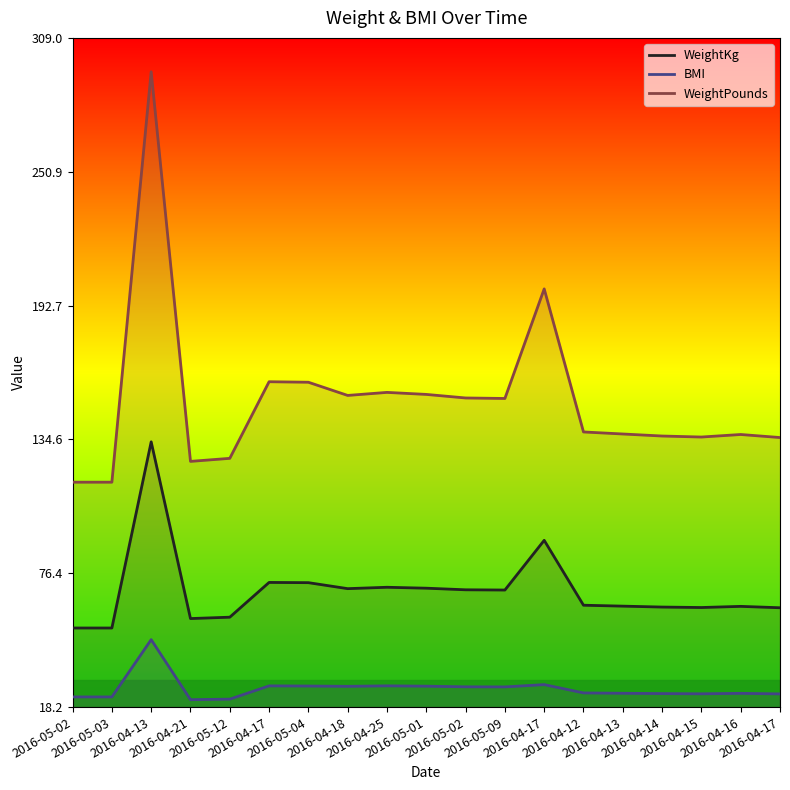

True or false: BMI has a value of 27.5 at 2016-04-25.

True